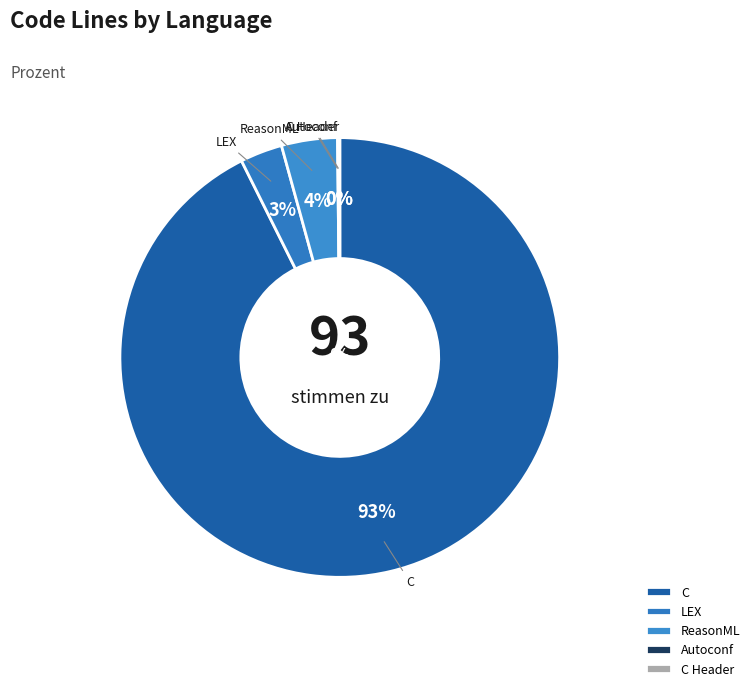

Is the sum of C and ReasonML greater than half?

Yes